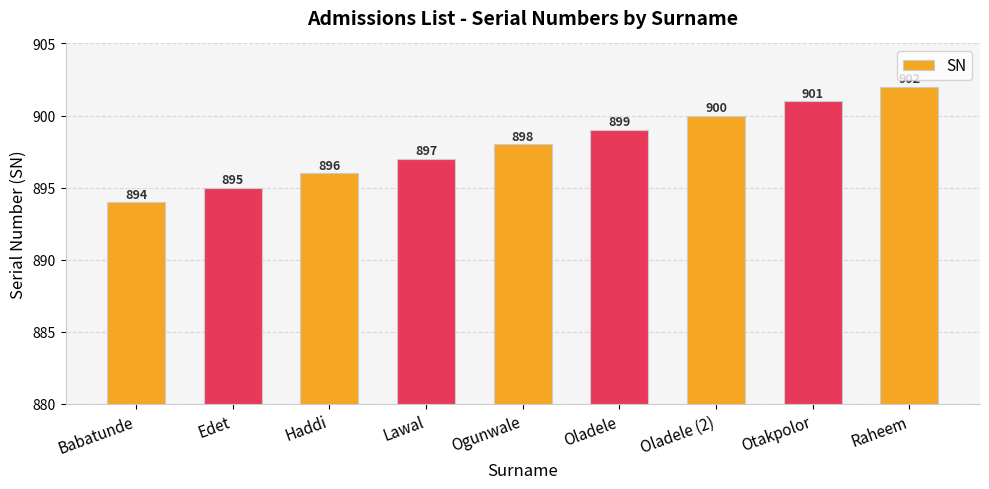

Count the values in the range 896 to 900.

5